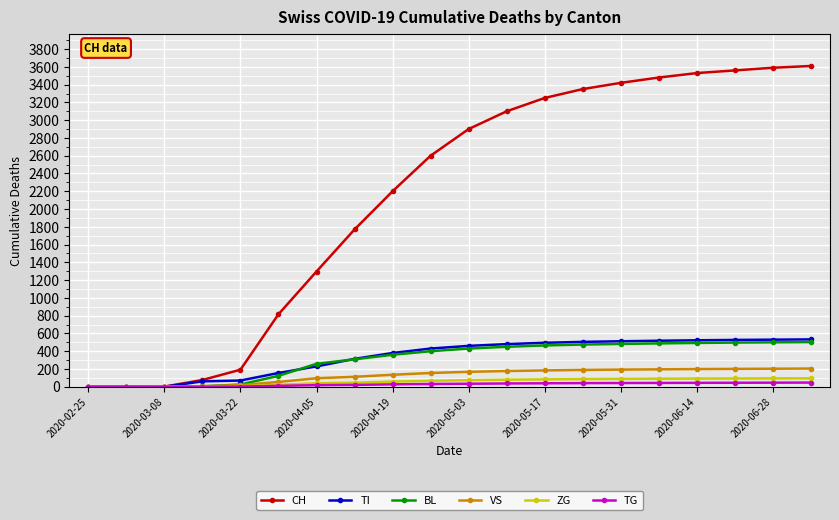

Which series has the largest range (max minus min)?

CH